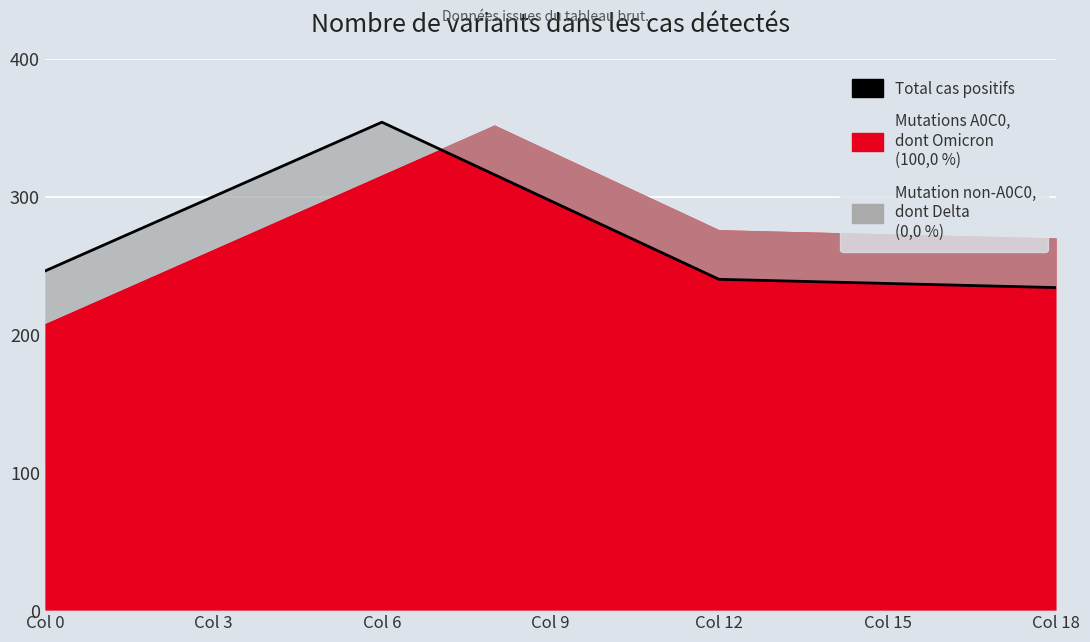

Which label corresponds to the smallest value in the chart?

Col 18